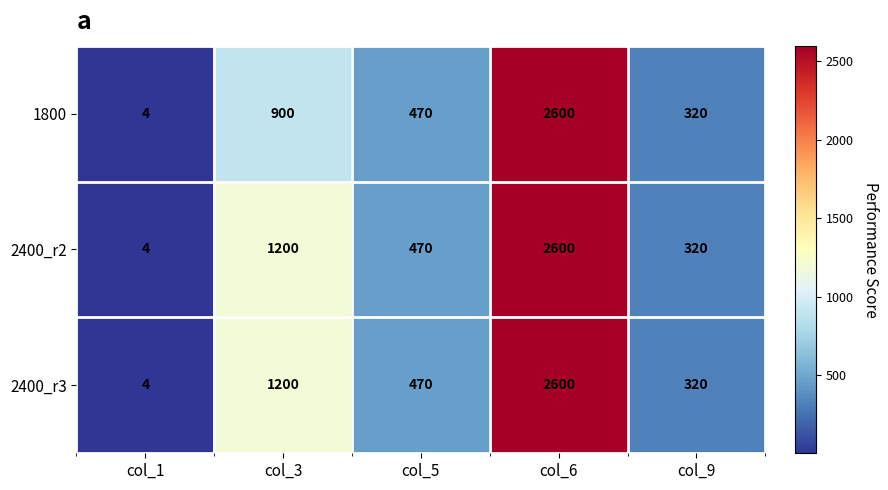

What is the total value across all series at col_6?

7800